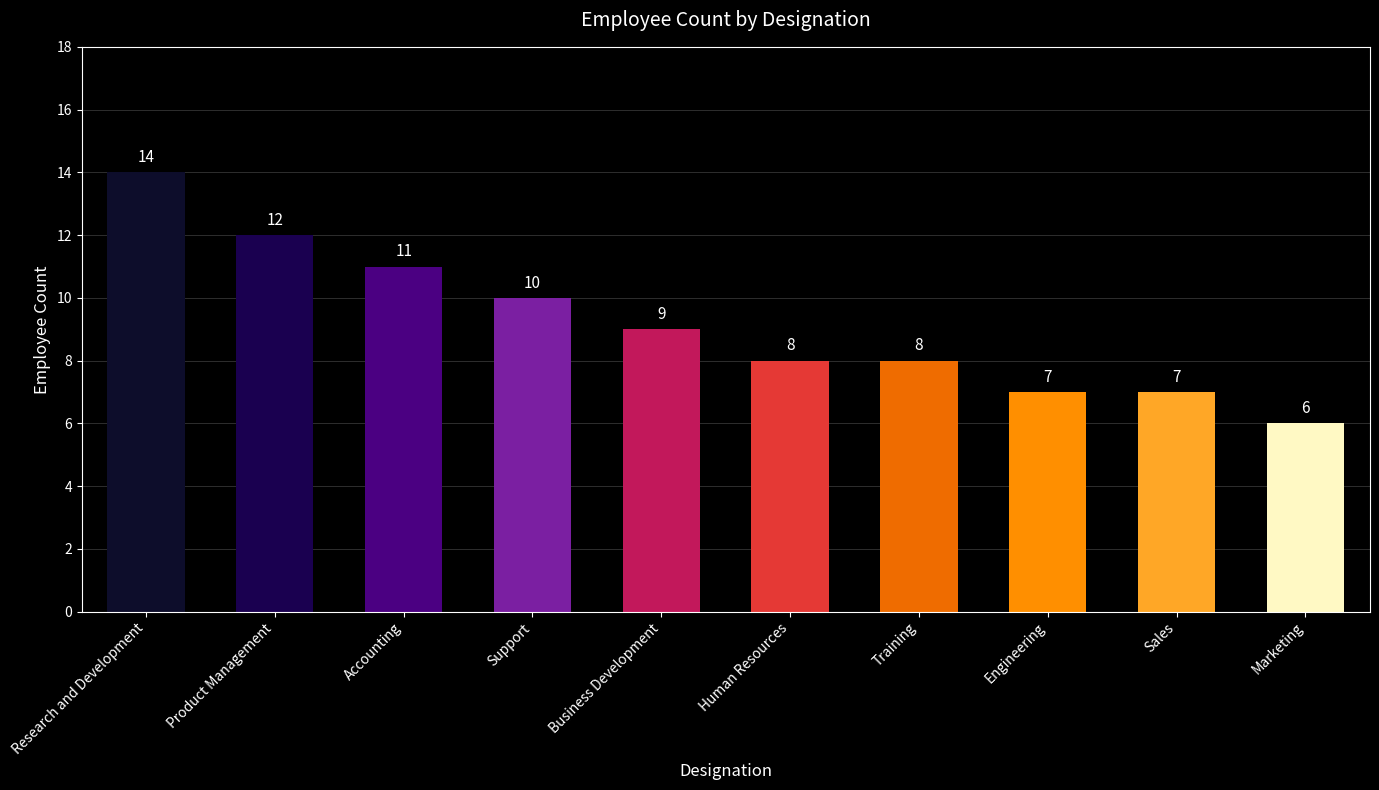

How many values are below 9?

5